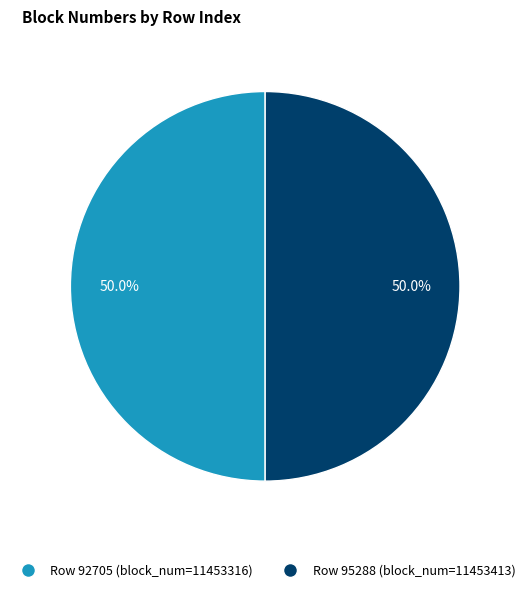

How many segments does this pie chart have?

2